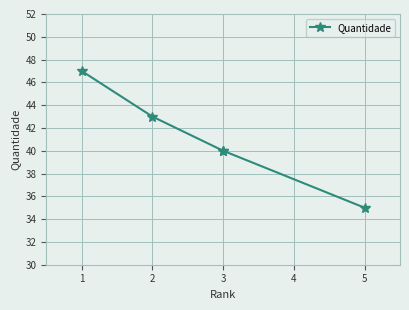

Does the chart have visible grid lines?

Yes